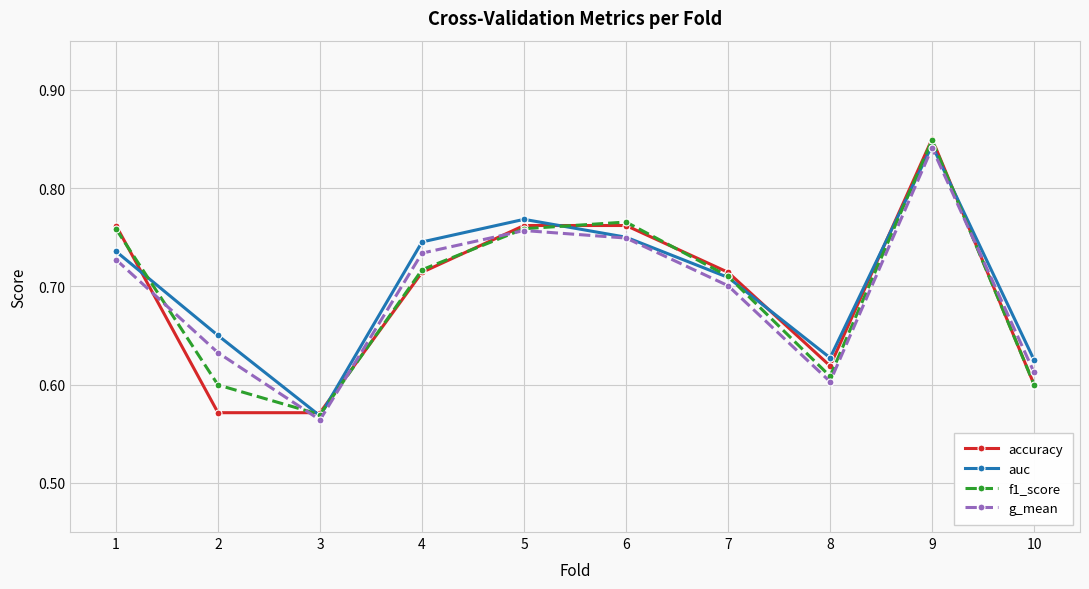

How many lines are shown in the chart?

4